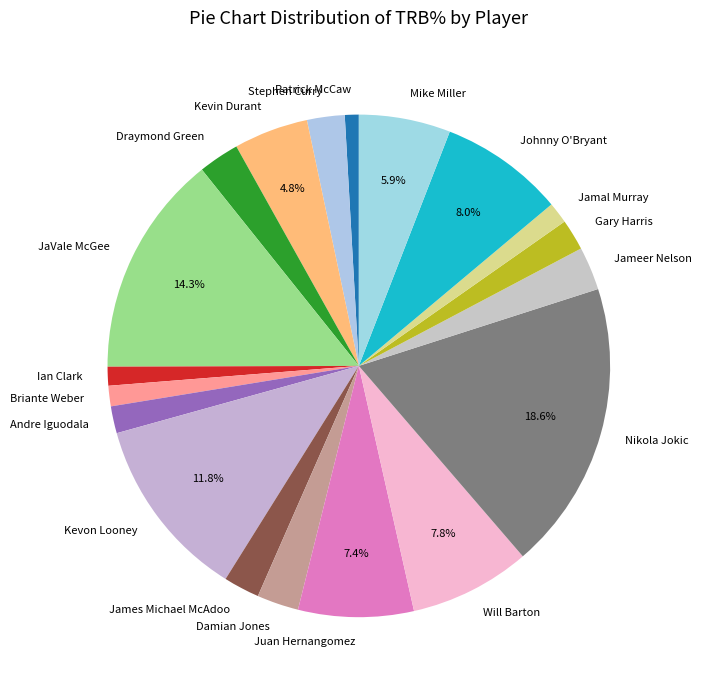

Between Jamal Murray and Damian Jones, which is larger?

Damian Jones